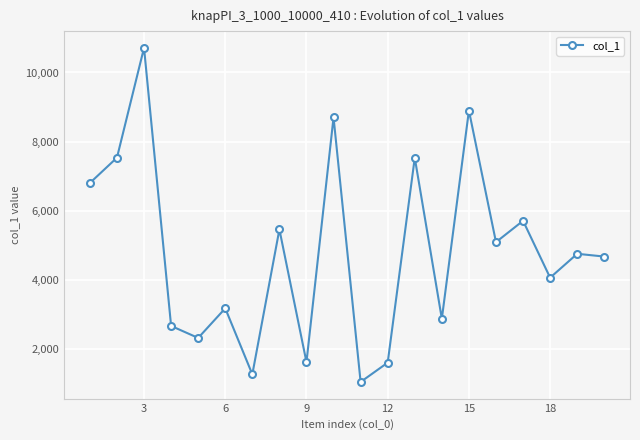

Does the chart display data point markers on the line(s)?

Yes